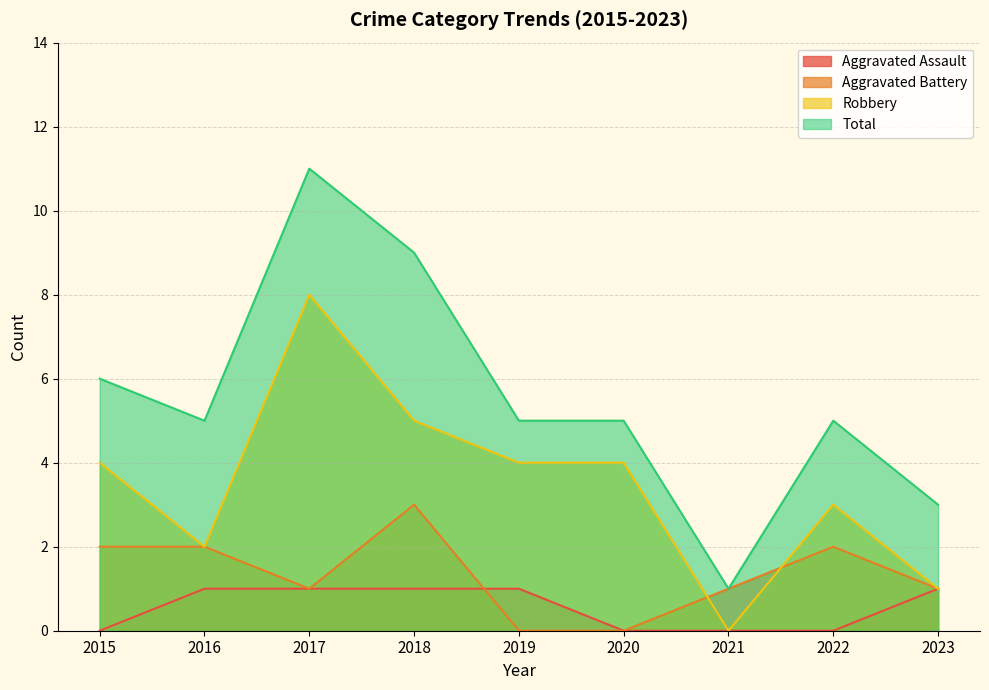

At how many categories does at least one series exceed 0?

9